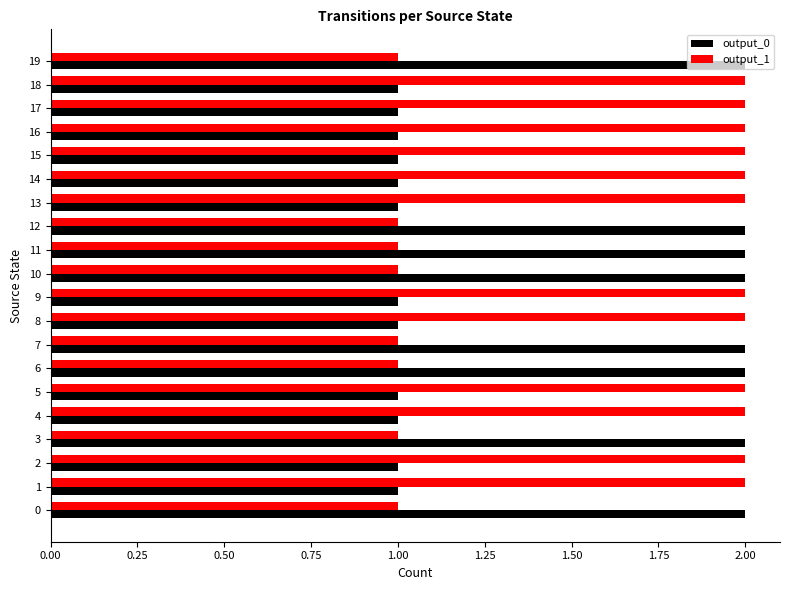

Which series has the largest total across all categories?

output_1